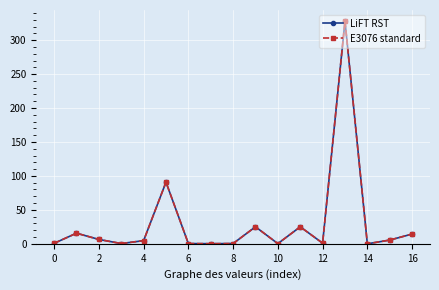

True or false: LiFT RST has more than 2 interior local peaks.

True